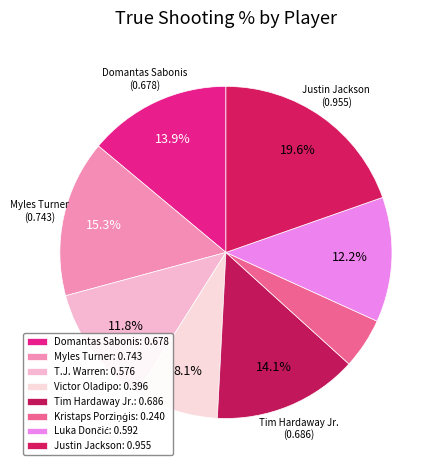

To the nearest percent, what is the average slice percentage?

13%